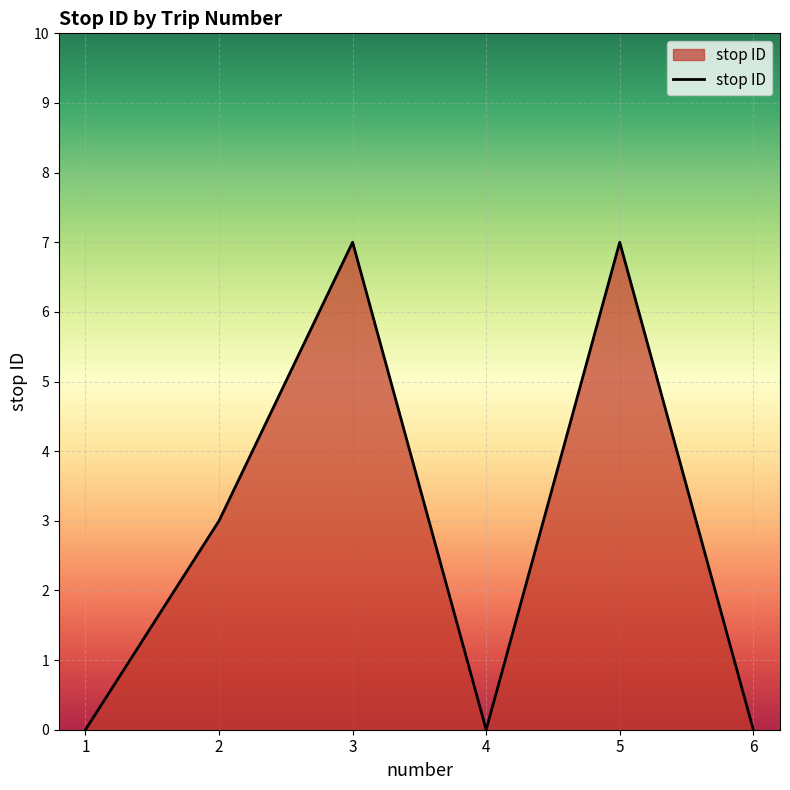

How many distinct data groups are displayed?

1